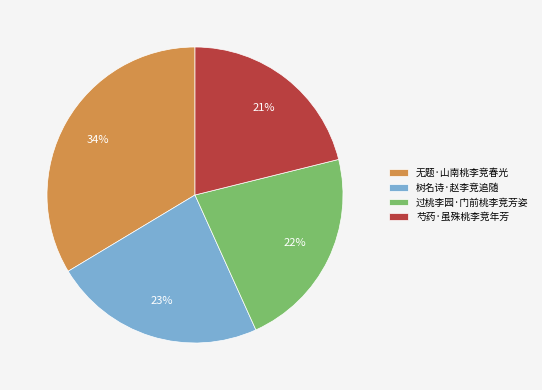

Is it true that 树名诗·赵李竞追随 is 13% of the pie?

False